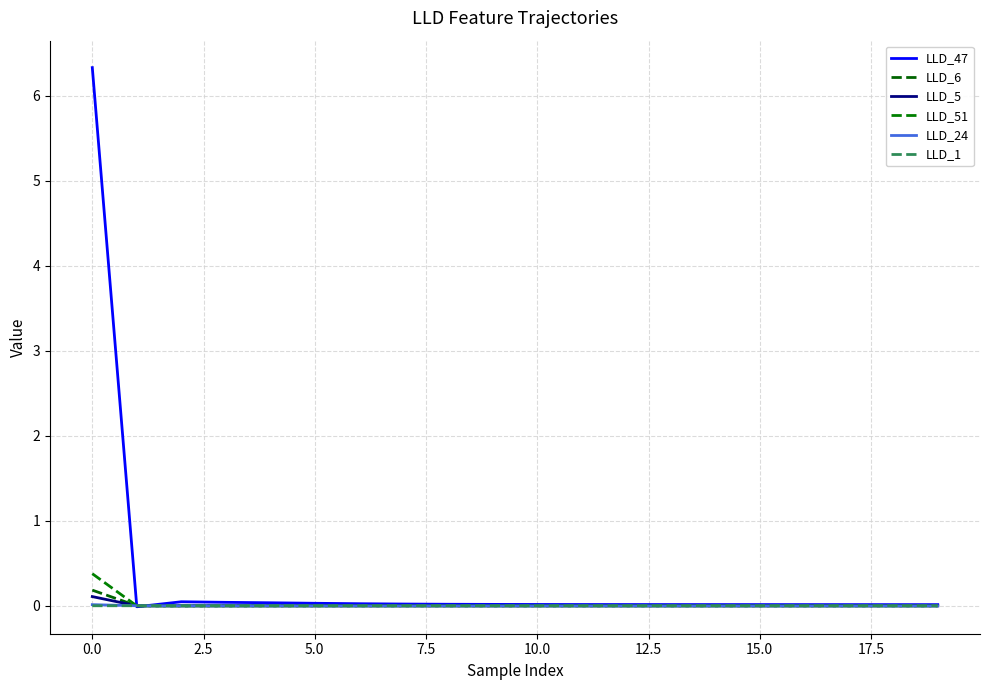

Is this an area chart (filled region under the line)?

No